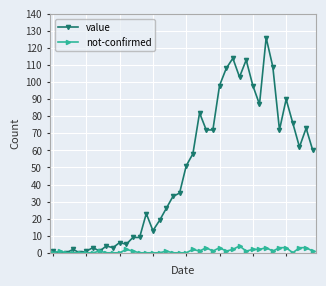

Which series has the largest total across all categories?

value